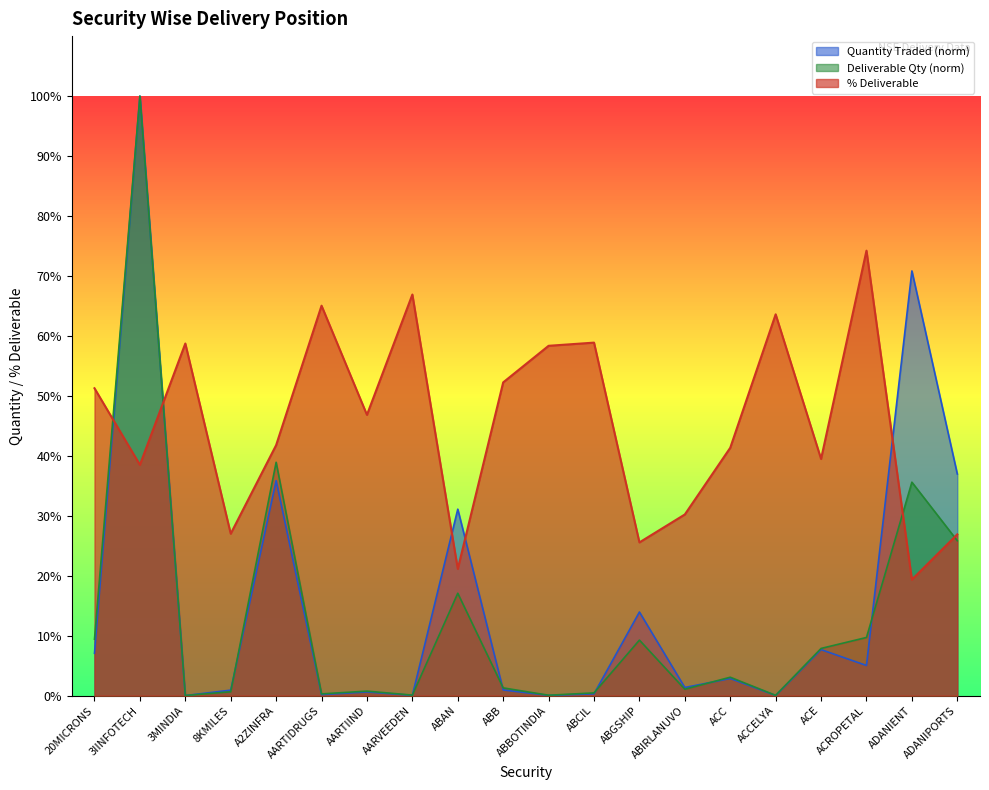

What is the greatest value displayed?

100.0